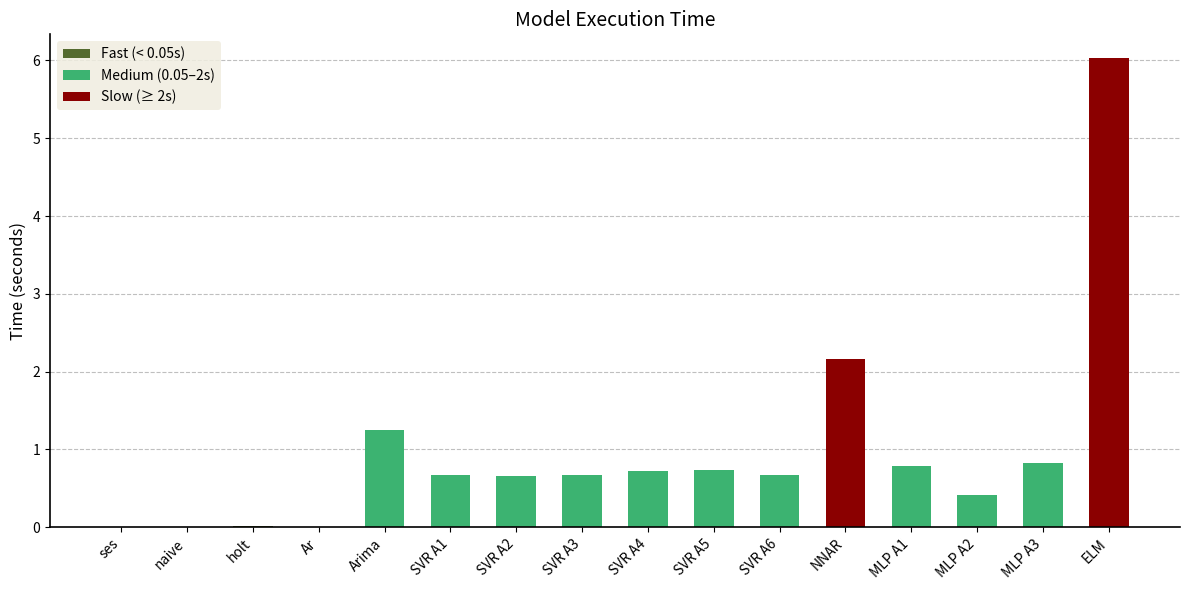

Which series has the largest total across all categories?

Fast (< 0.05s)